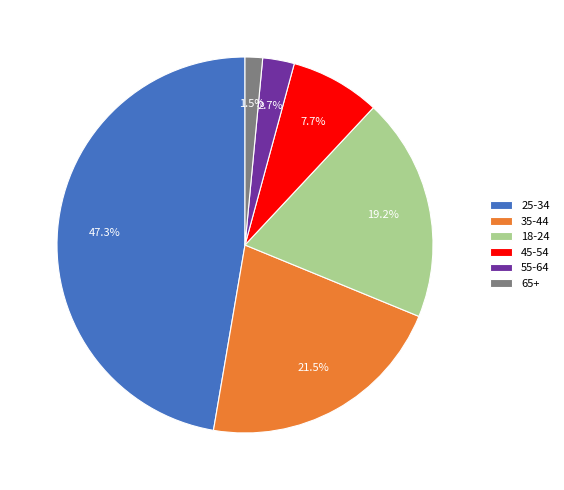

What is the ratio of the value at 25-34 to the value at 35-44?

2.2